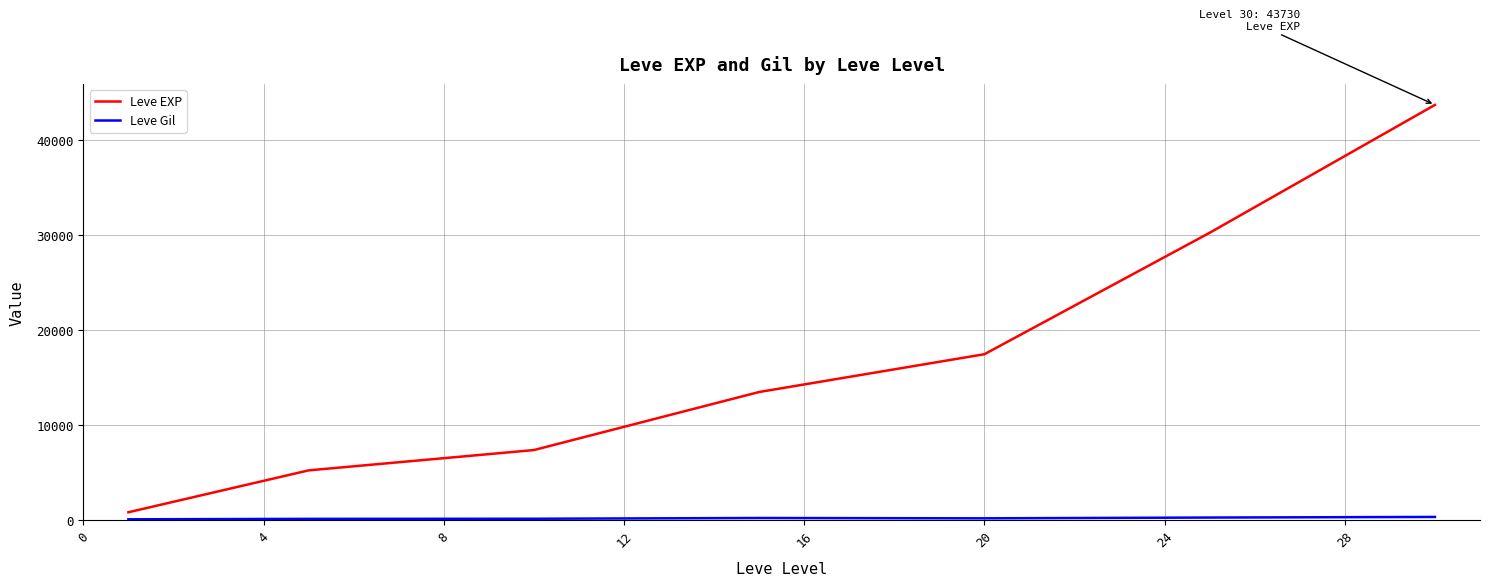

Which series has the widest spread of values?

Leve EXP